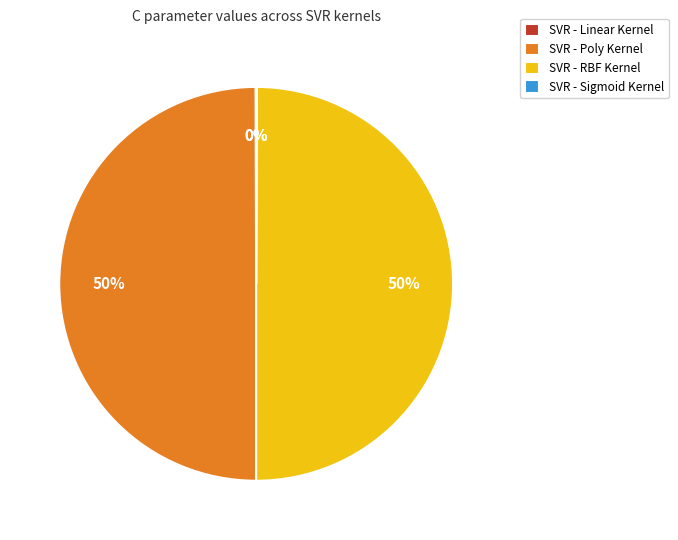

True or false: SVR - RBF Kernel accounts for 39% of the total.

False